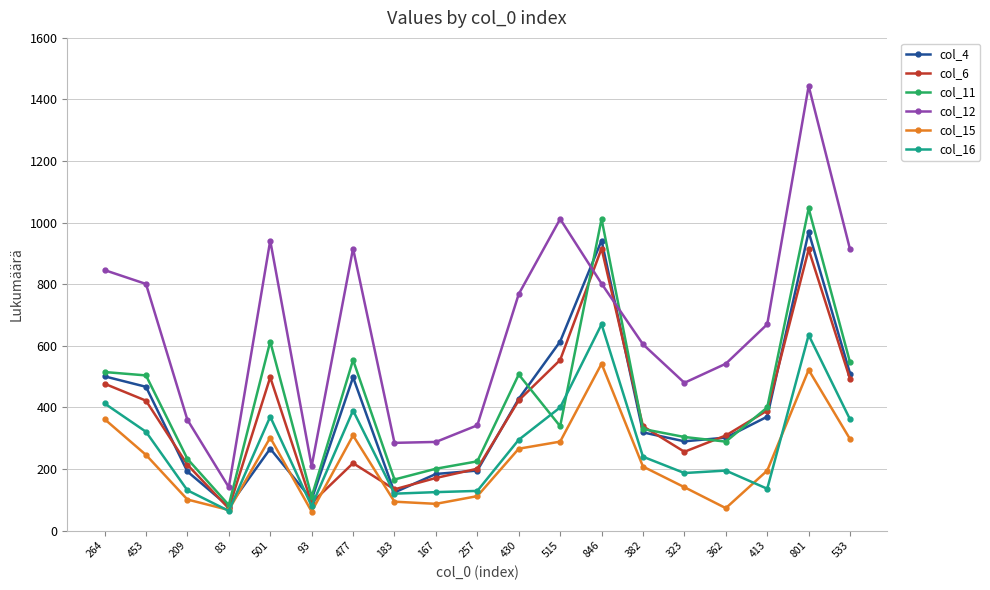

What is the difference between the col_16 values at 209 and 413?

5